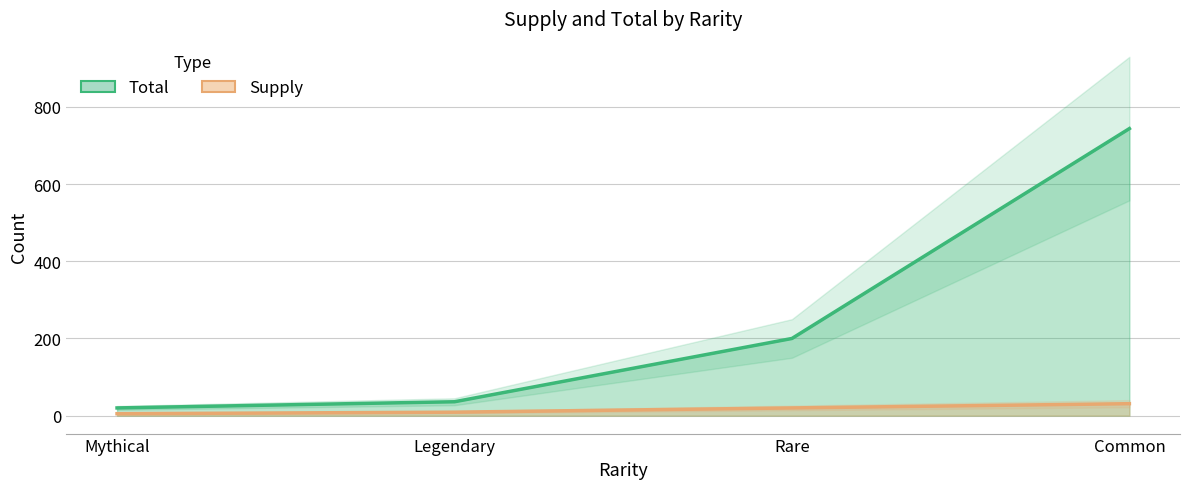

What is the difference between the highest and lowest values at Mythical?

15